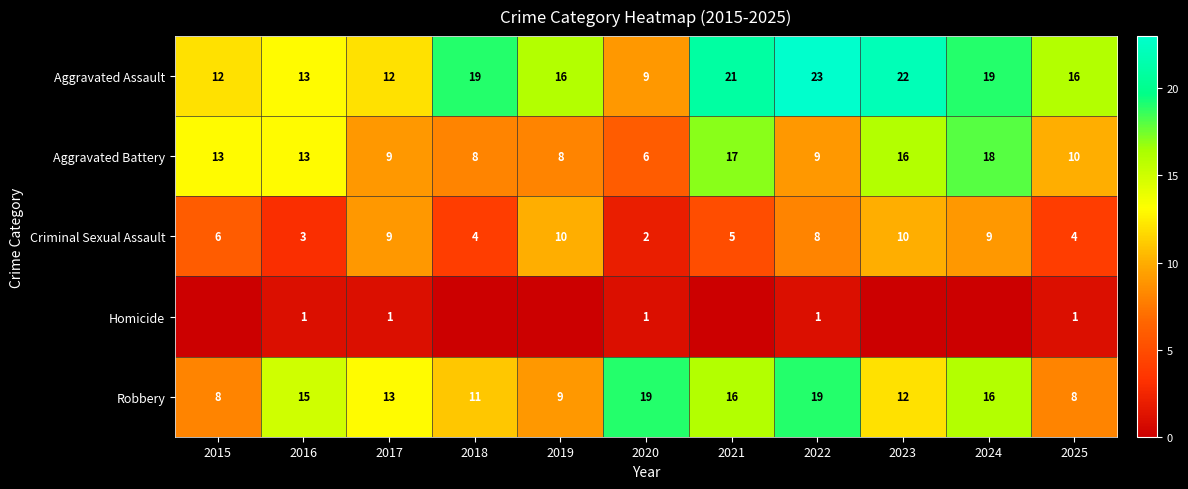

How many series are shown in this chart?

5